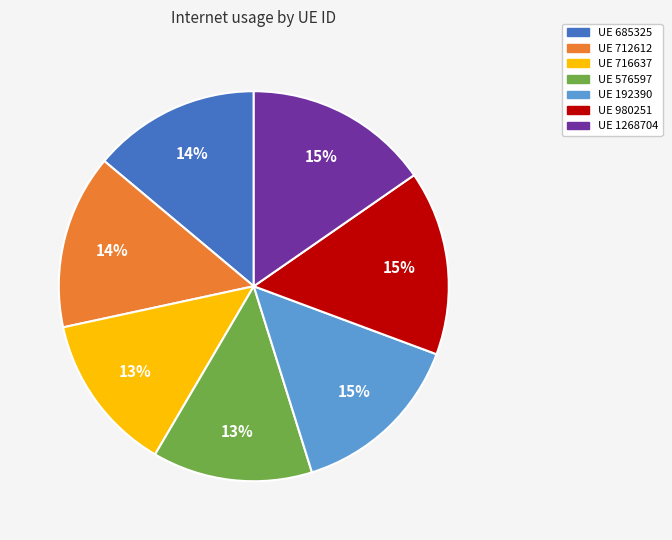

To the nearest percent, what is the difference between the largest and smallest slice percentages?

2%